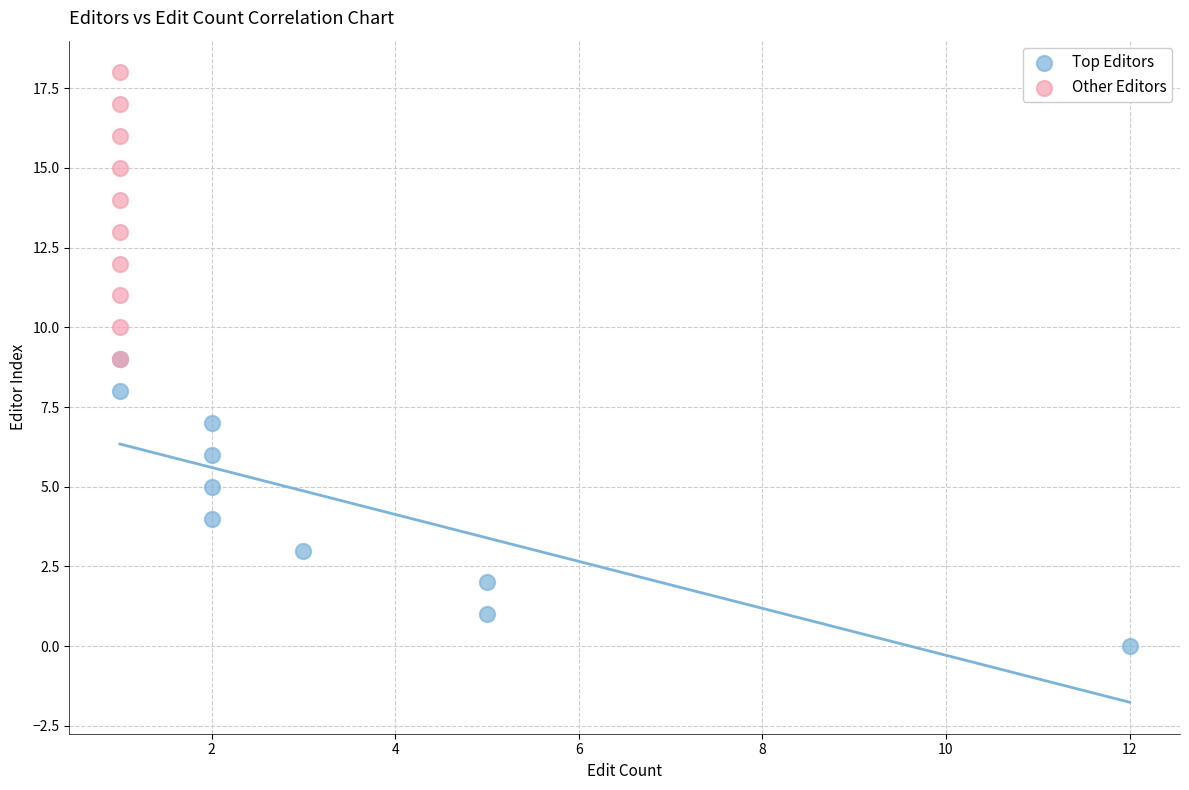

Which series contains the highest Y value?

Other Editors